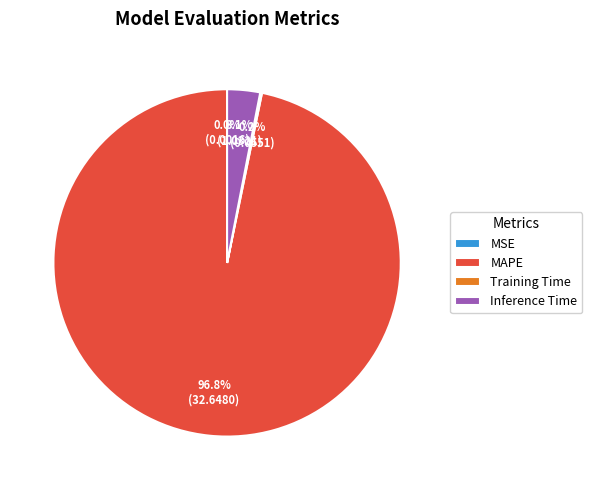

Which slice represents more than half of the pie?

MAPE